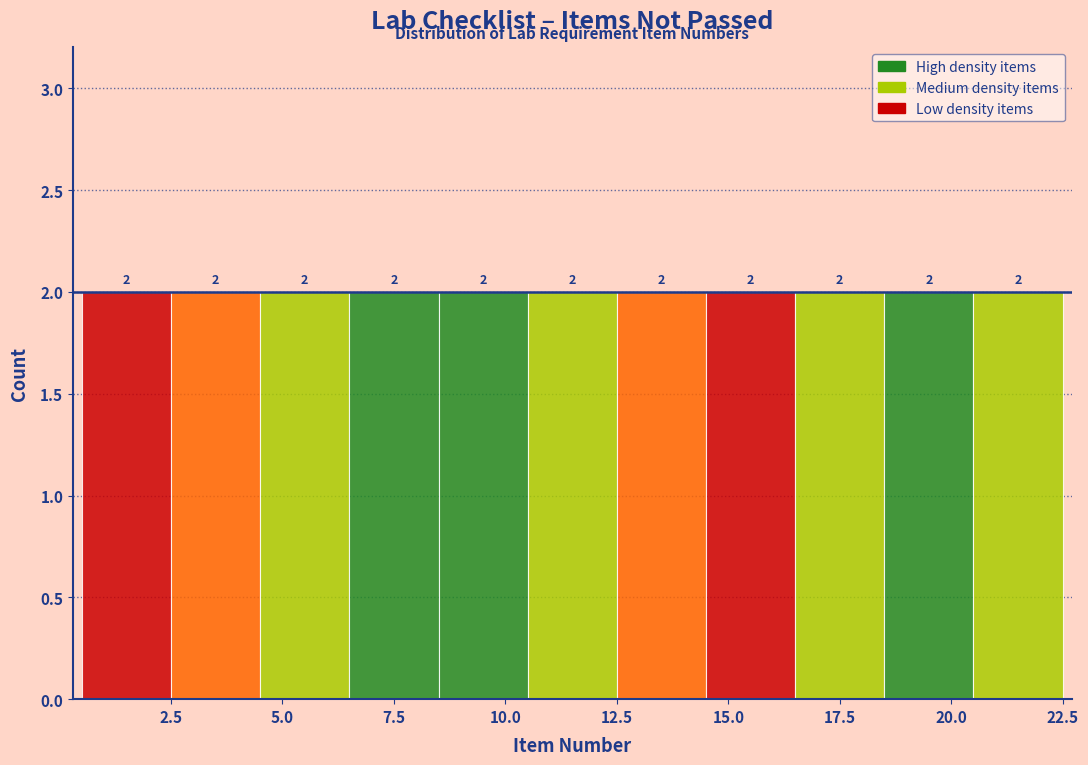

What is the height of the bar covering 18.5 to 20.5 on the x-axis?

2